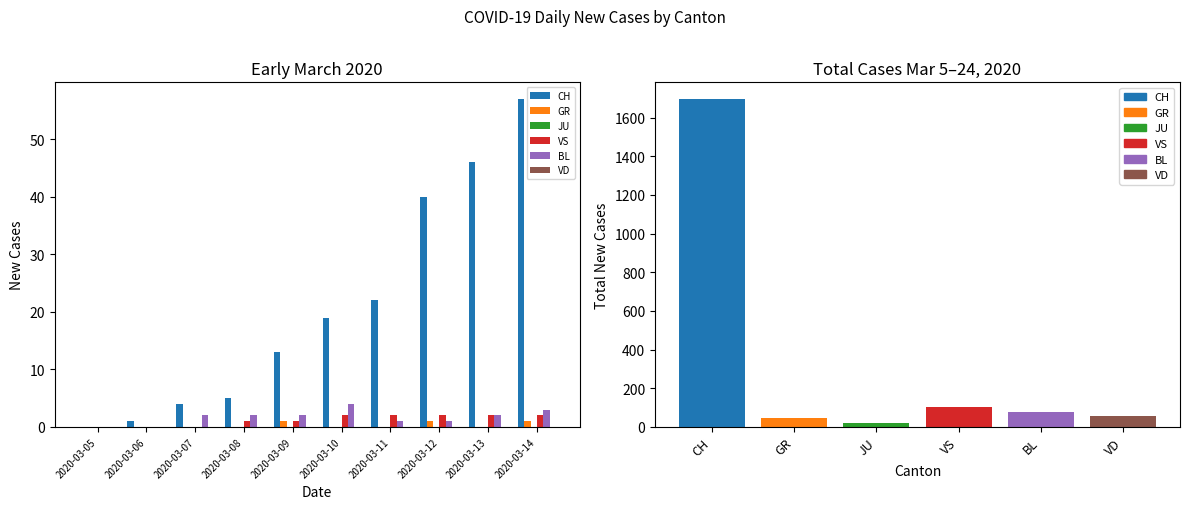

Rank the categories by JU value from highest to lowest.

2020-03-05, 2020-03-06, 2020-03-07, 2020-03-08, 2020-03-09, 2020-03-10, 2020-03-11, 2020-03-12, 2020-03-13, 2020-03-14